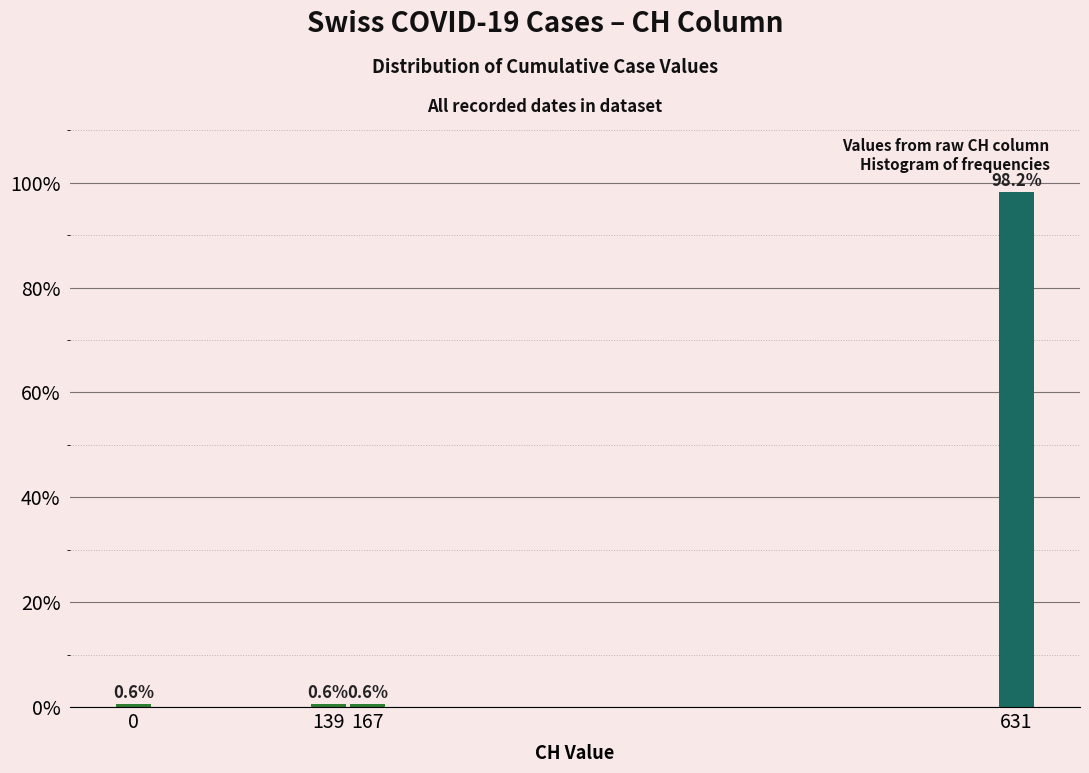

Reading left to right, extract all data points from this chart.

0.6	0.6	0.6	98.2